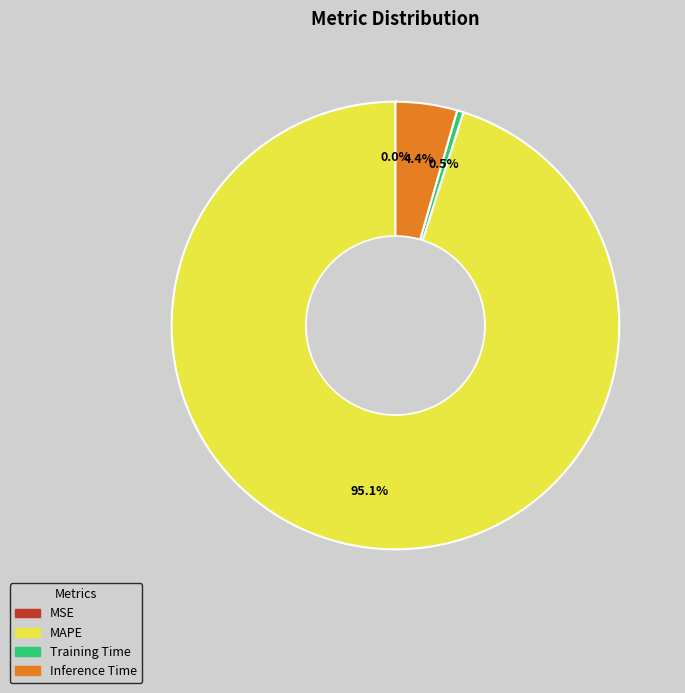

The Inference Time slice represents 14% of the pie. True or false?

False